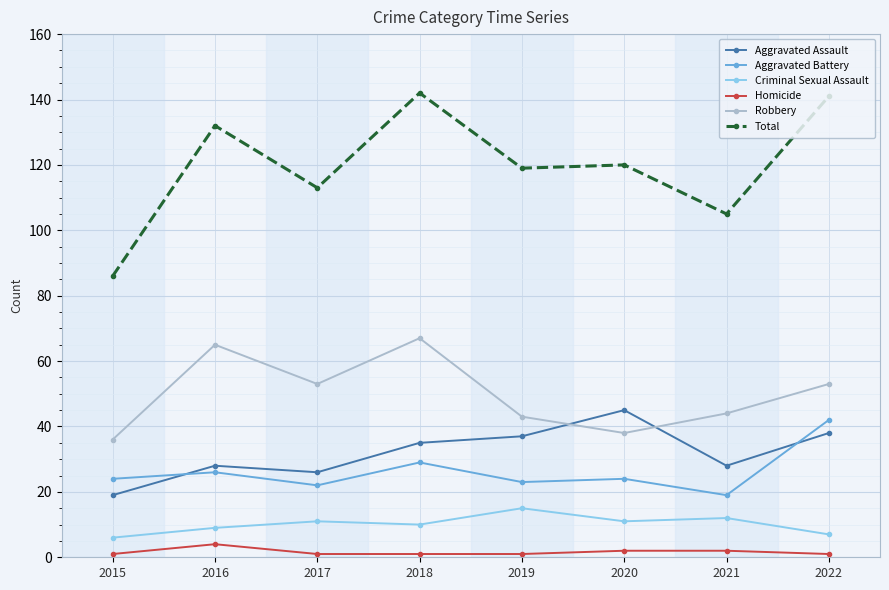

Reading left to right, extract all data points from this chart.

Aggravated Assault: 19	28	26	35	37	45	28	38
Aggravated Battery: 24	26	22	29	23	24	19	42
Criminal Sexual Assault: 6	9	11	10	15	11	12	7
Homicide: 1	4	1	1	1	2	2	1
Robbery: 36	65	53	67	43	38	44	53
Total: 86	132	113	142	119	120	105	141